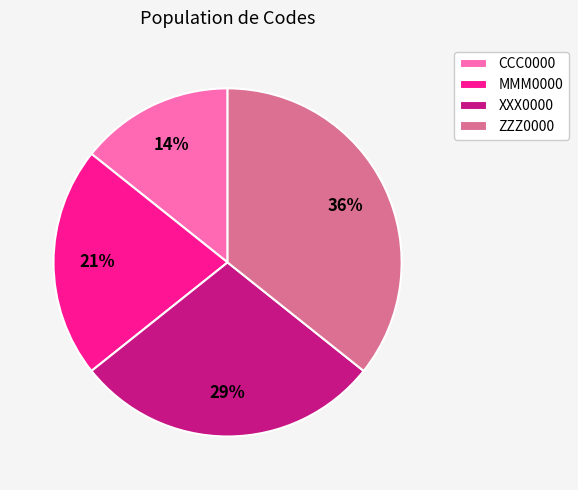

Which has a higher value, XXX0000 or MMM0000?

XXX0000